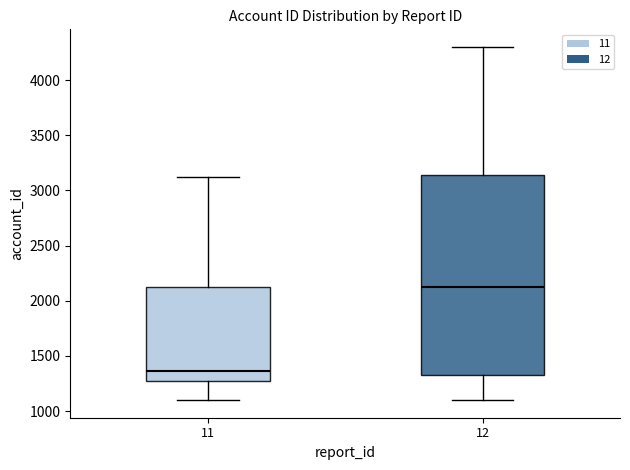

Which box's median line is the highest?

12